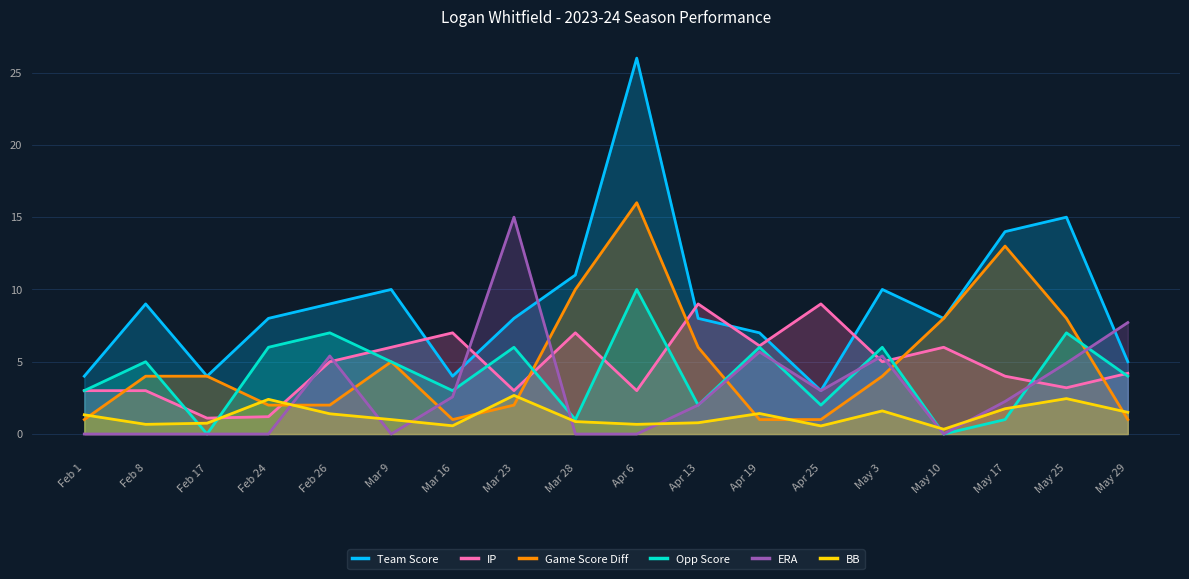

True or false: BB has a value of 1.4 at Feb 26.

True